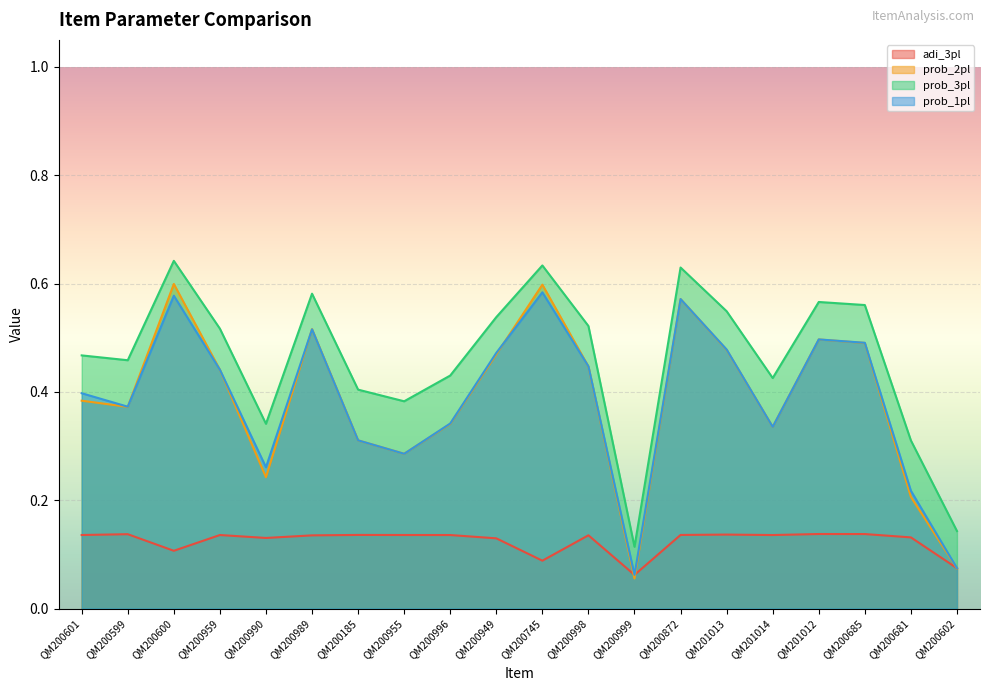

Between QM200996 and QM201014, which series saw the biggest shift?

prob_1pl